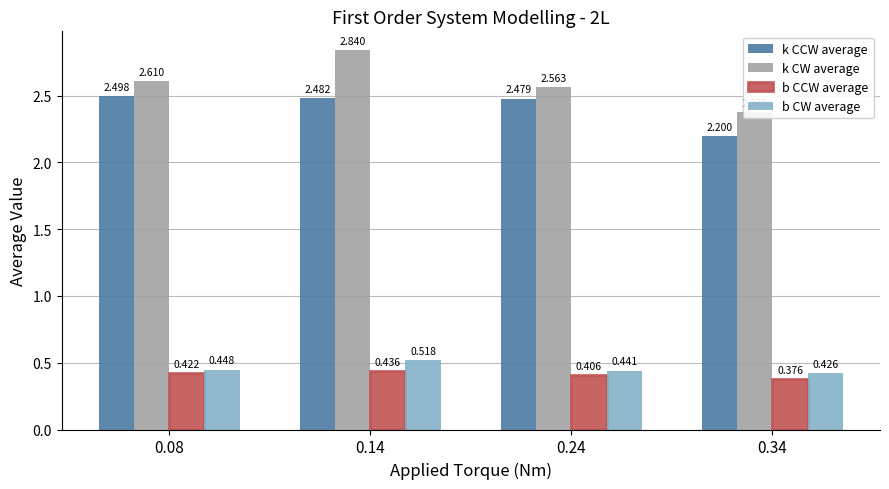

How many categories are shown in the chart?

4